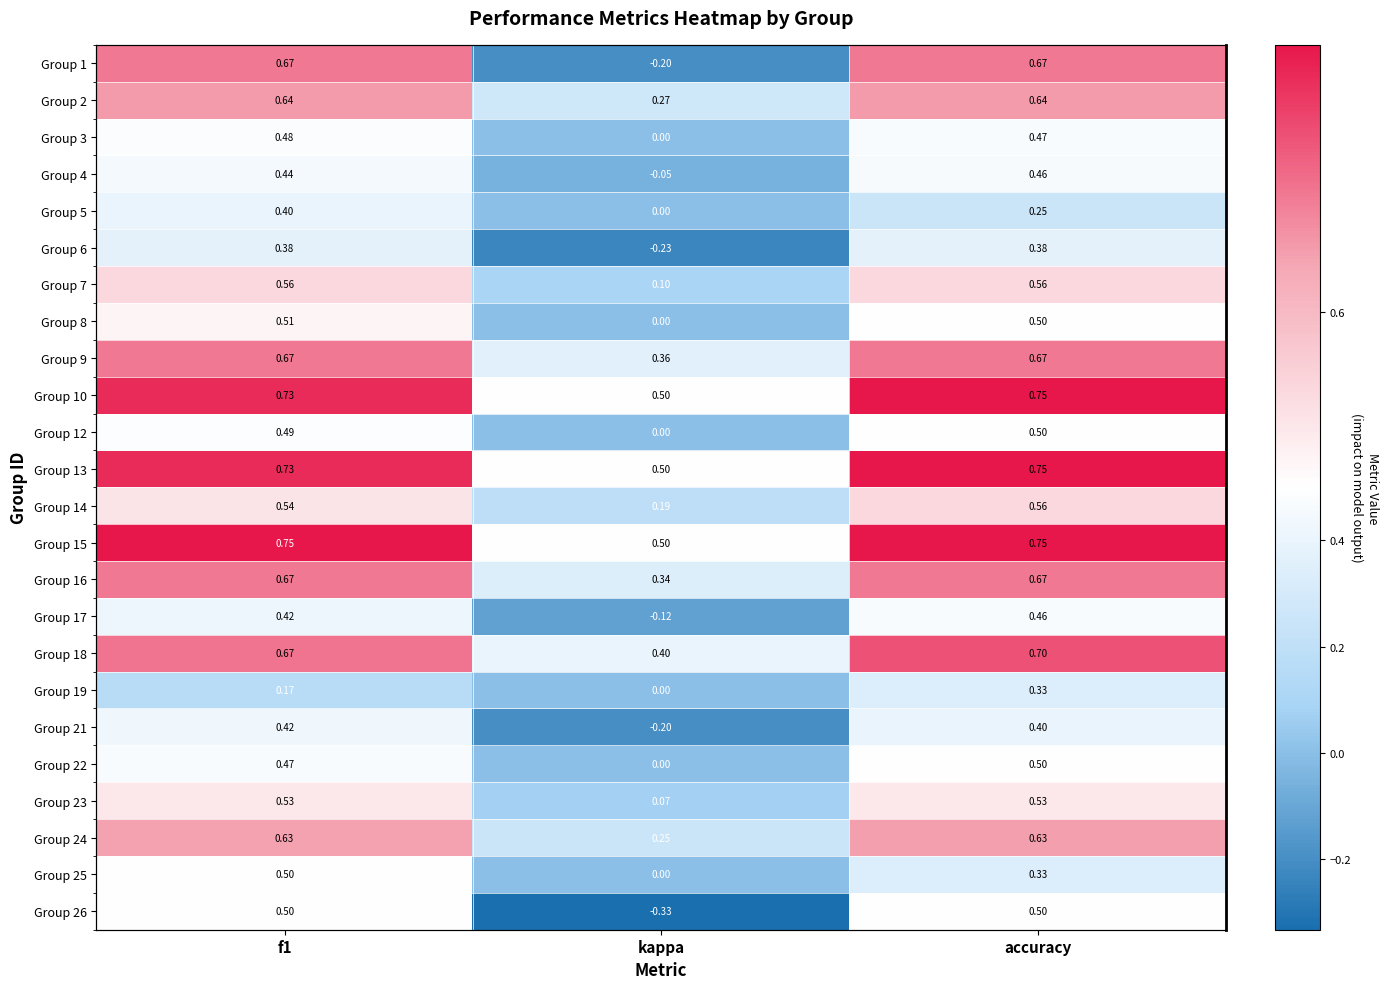

Count the Group 15 values in the range 0 to 1.

3